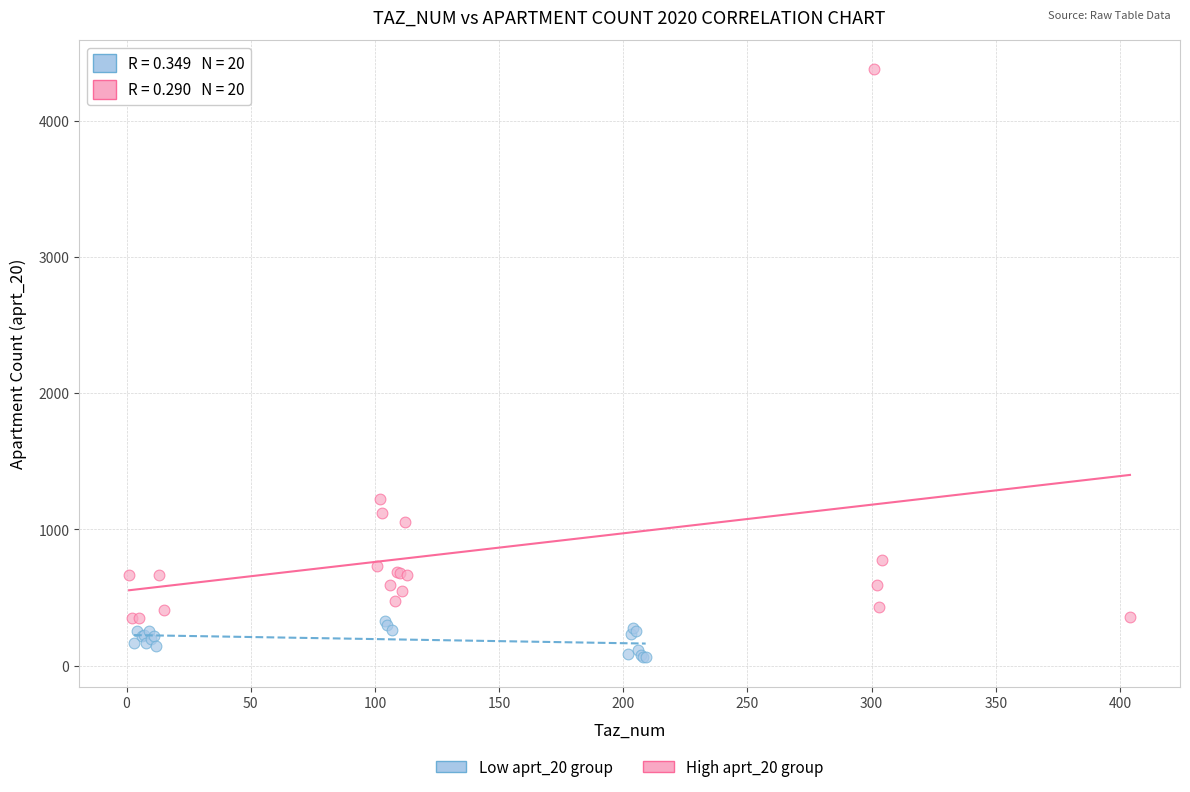

Which series contains the highest Y value?

High aprt_20 group